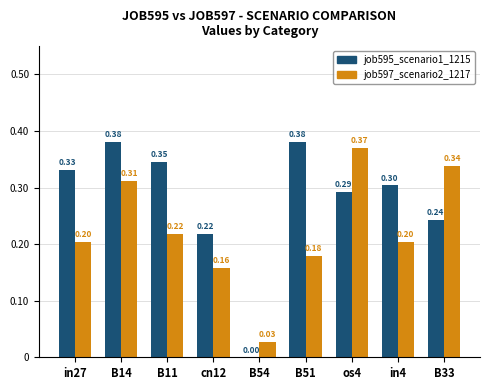

How many job595_scenario1_1215 values are between 0 and 1?

9